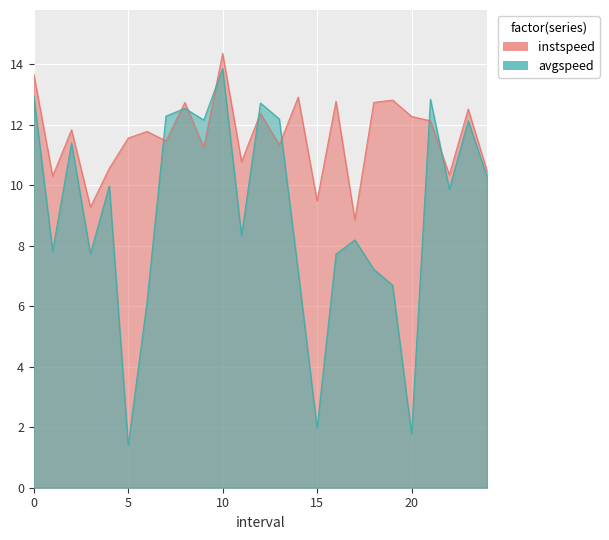

Does the chart display data point markers on the line(s)?

No